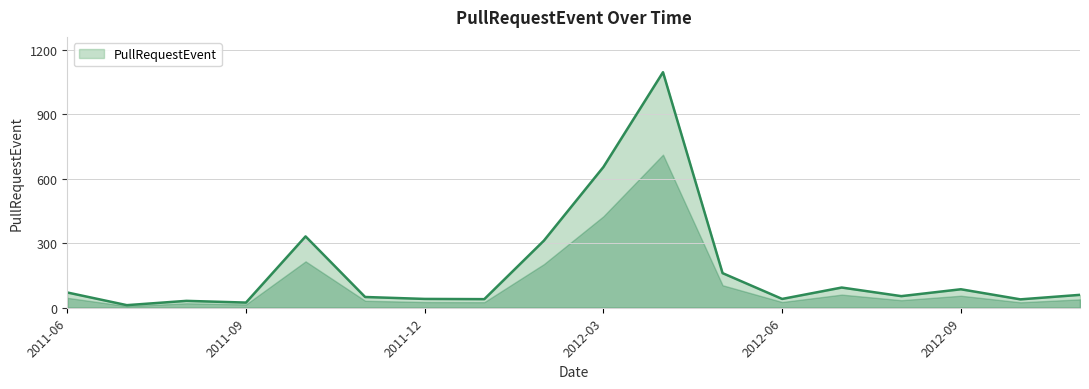

What is the greatest value displayed?

1096